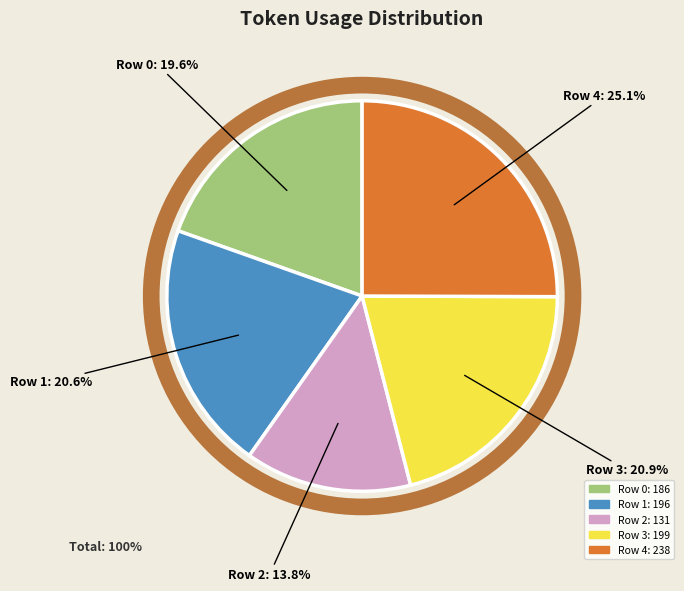

Is Row 0 the majority of the pie?

No